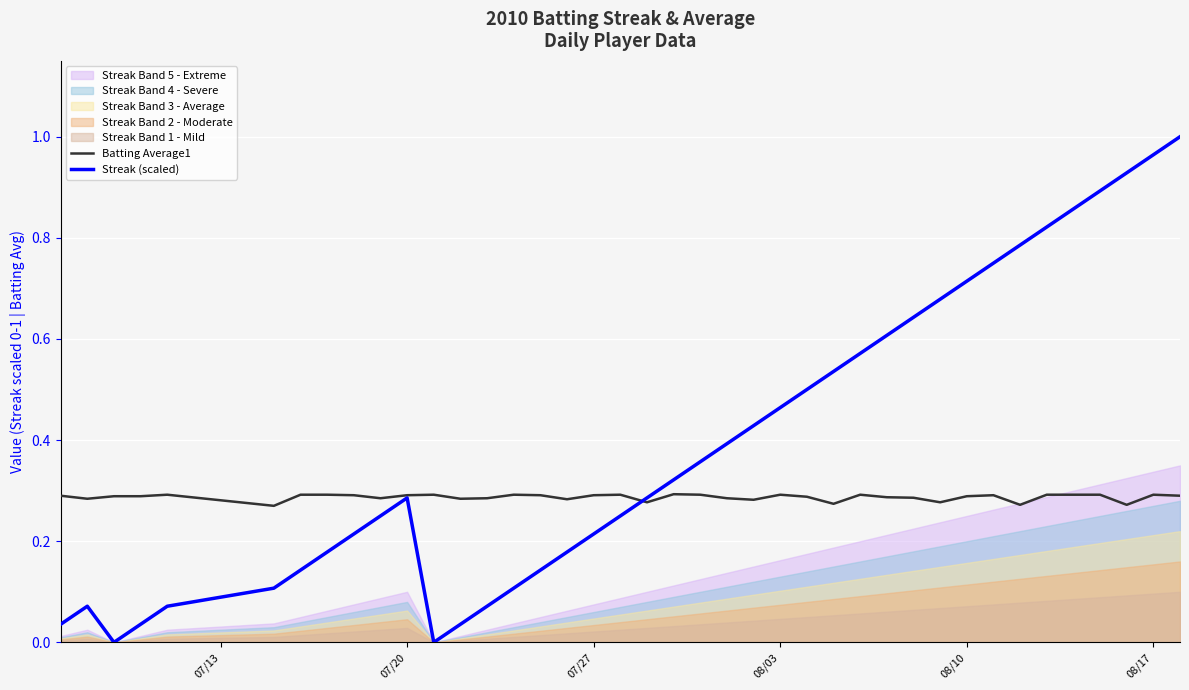

How many intersections are there between Batting Average1 and Streak (scaled)?

1